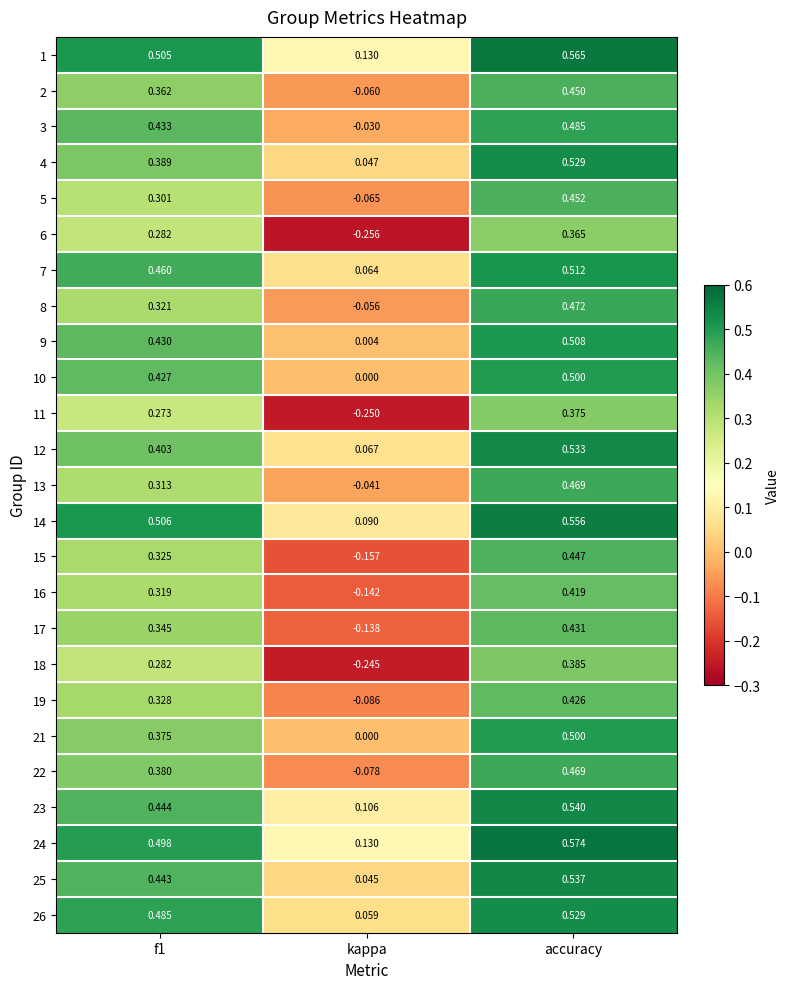

Which label corresponds to the largest value in the chart?

accuracy